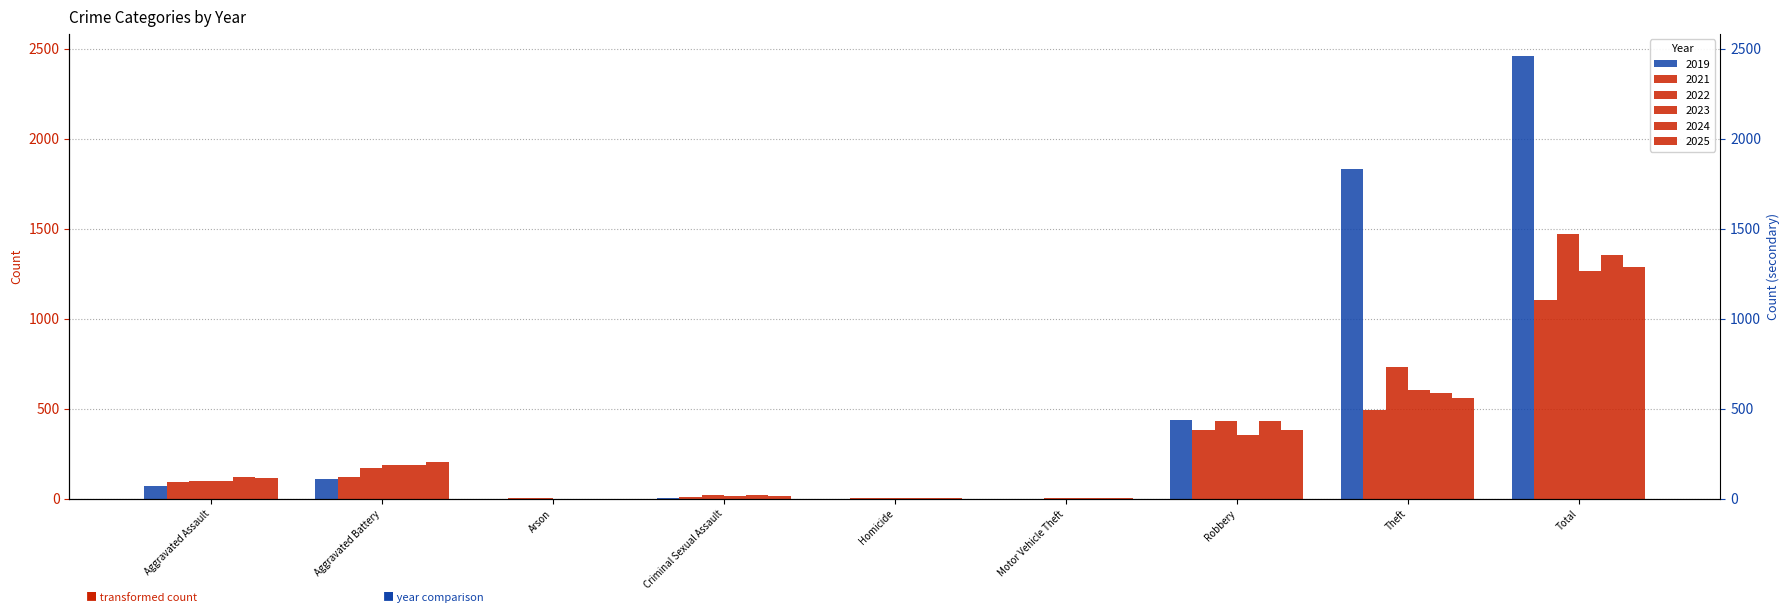

What is the total value across all series at Total?

8944